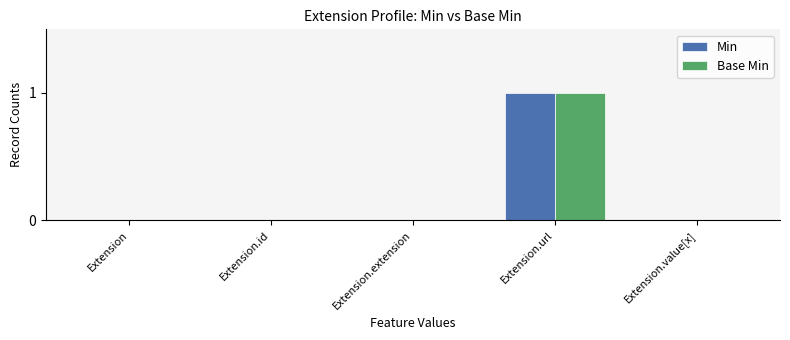

Is it true that Base Min equals 1 at Extension.url?

True